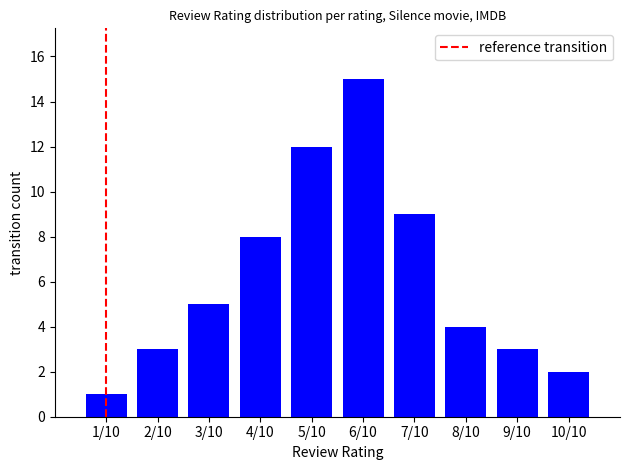

The chart shows a value of 1 at 1/10. True or false?

True